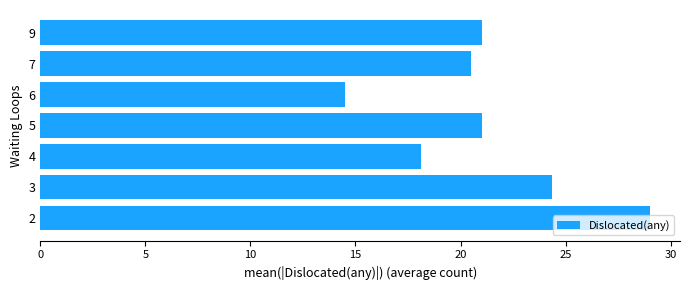

The chart shows a value of 21.0 at 5. True or false?

True